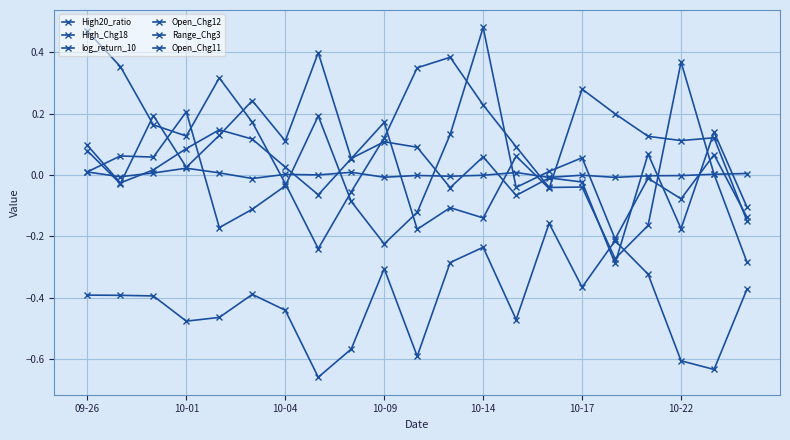

How many values in High20_ratio are below zero?

7